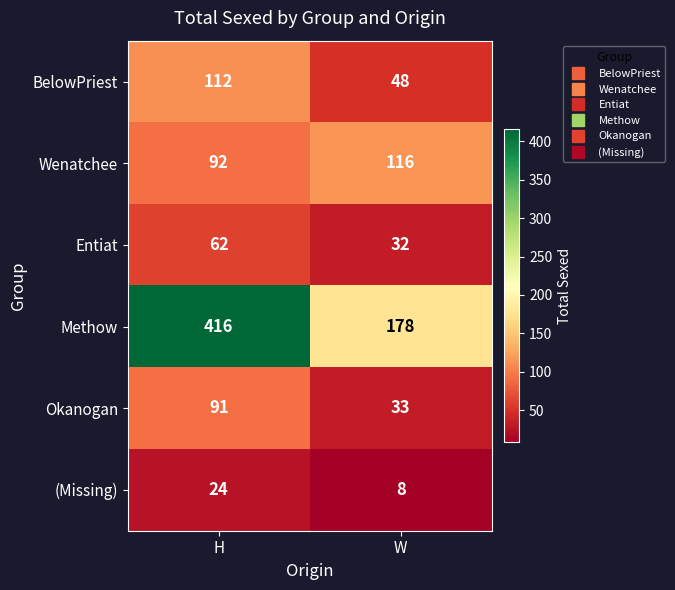

At W, list the series in order from largest to smallest.

Methow, Wenatchee, BelowPriest, Okanogan, Entiat, (Missing)